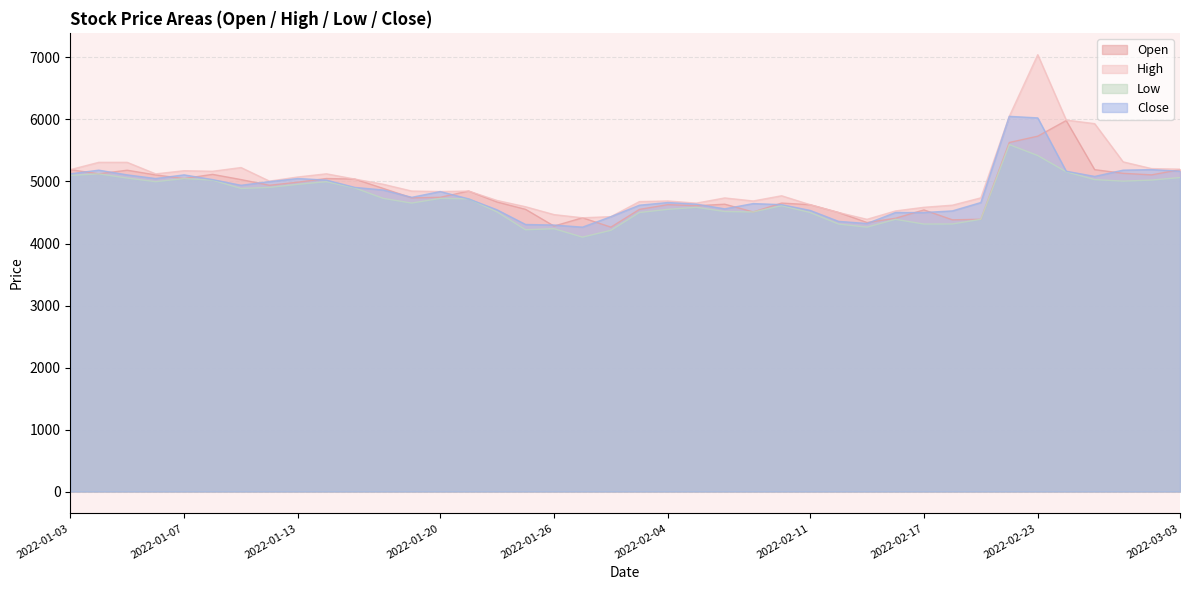

At which category is the sum across all series the highest?

2022-02-23